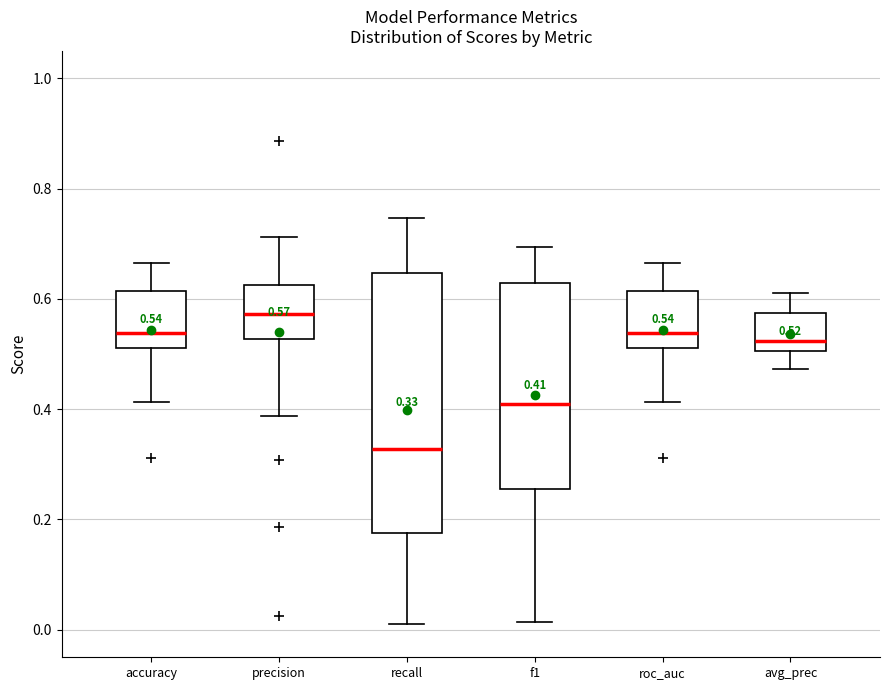

Which box is the tallest, from its lower edge to its upper edge?

recall